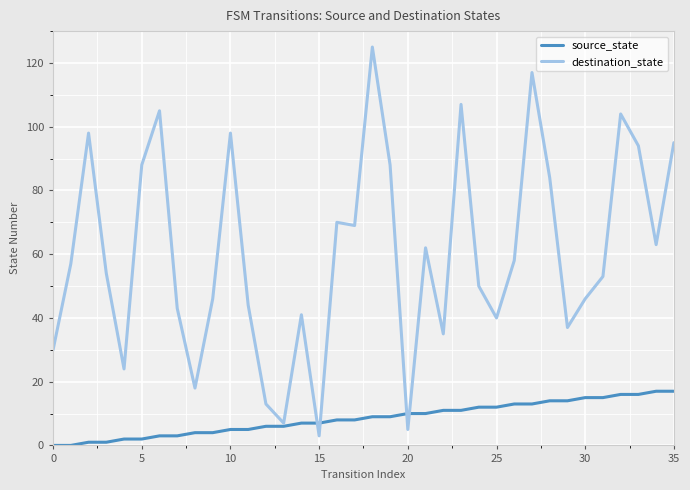

What is the greatest value displayed?

125